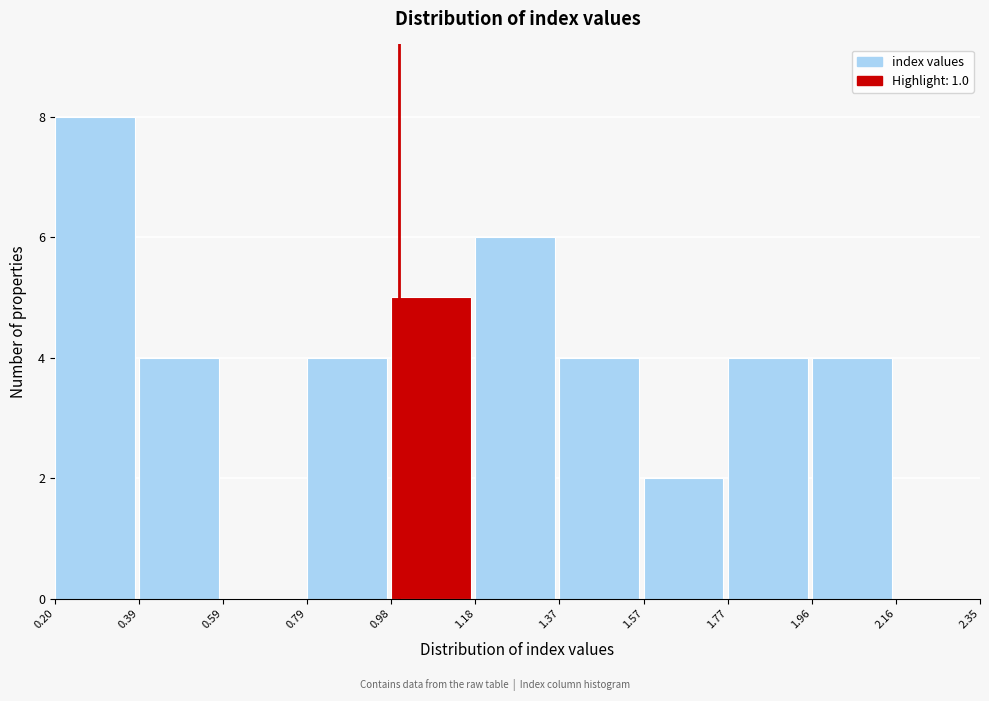

Over which range of the x-axis is the bar tallest?

0.20 to 0.39